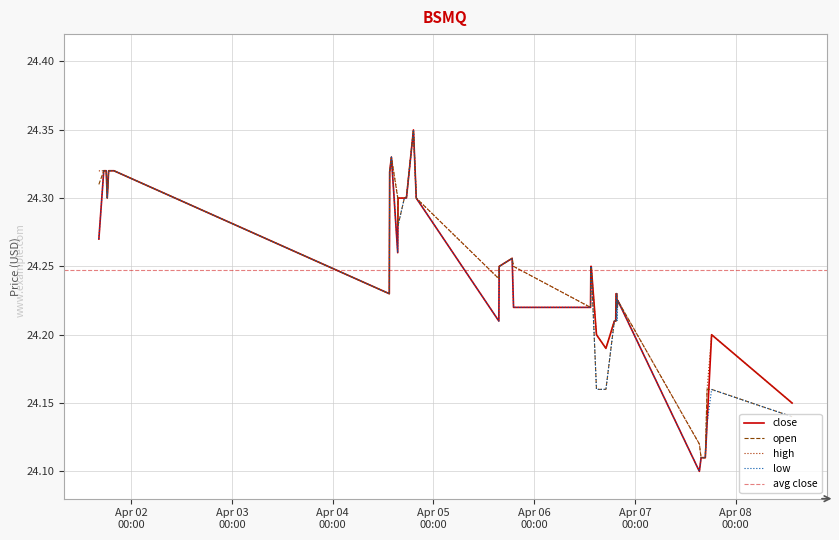

True or false: close and low cross at least once.

False